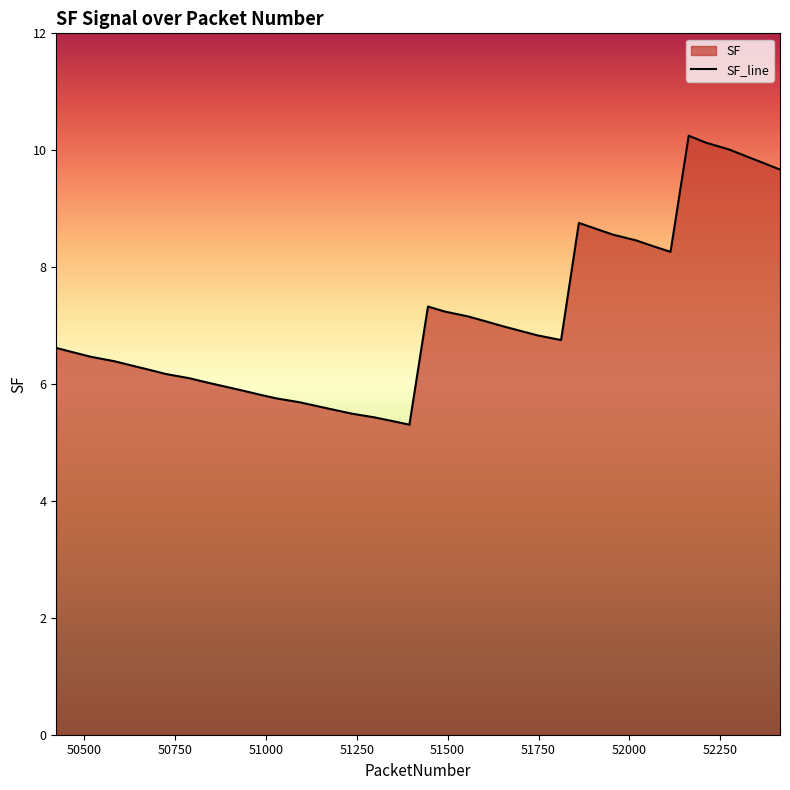

What is the greatest value displayed?

10.2